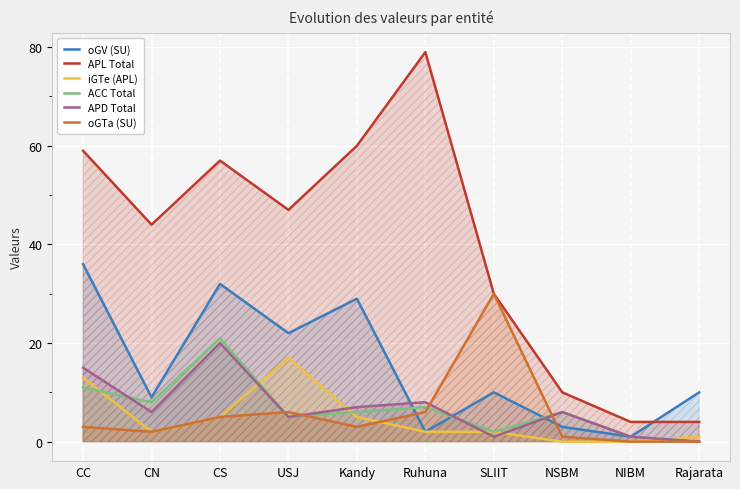

True or false: iGTe (APL) and APD Total intersect in this chart.

True